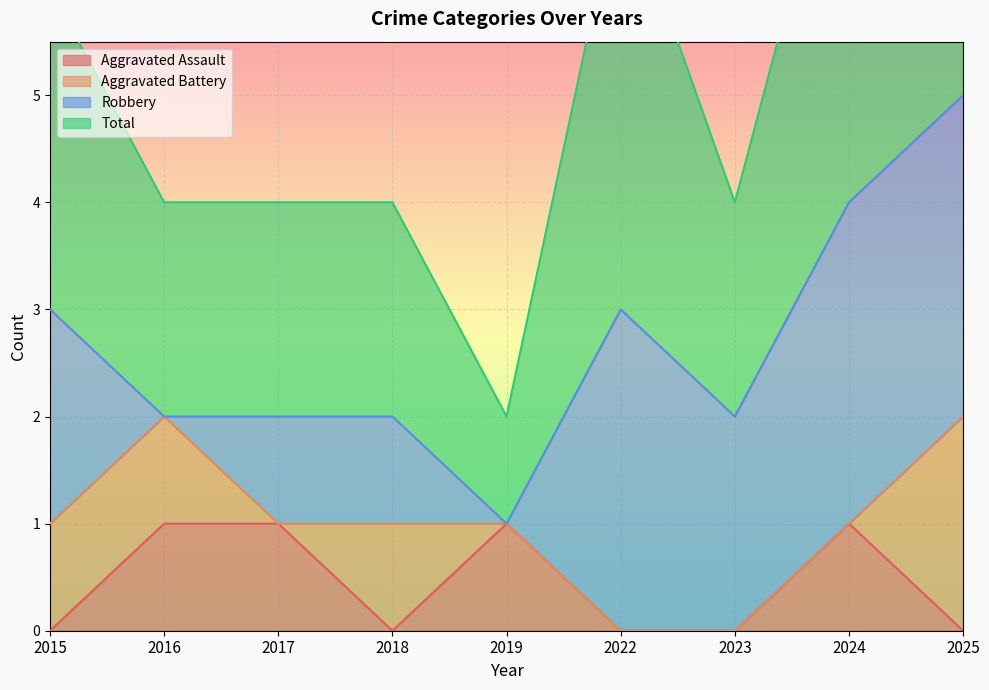

What is the value of the Aggravated Assault point at the 8th from the left?

1